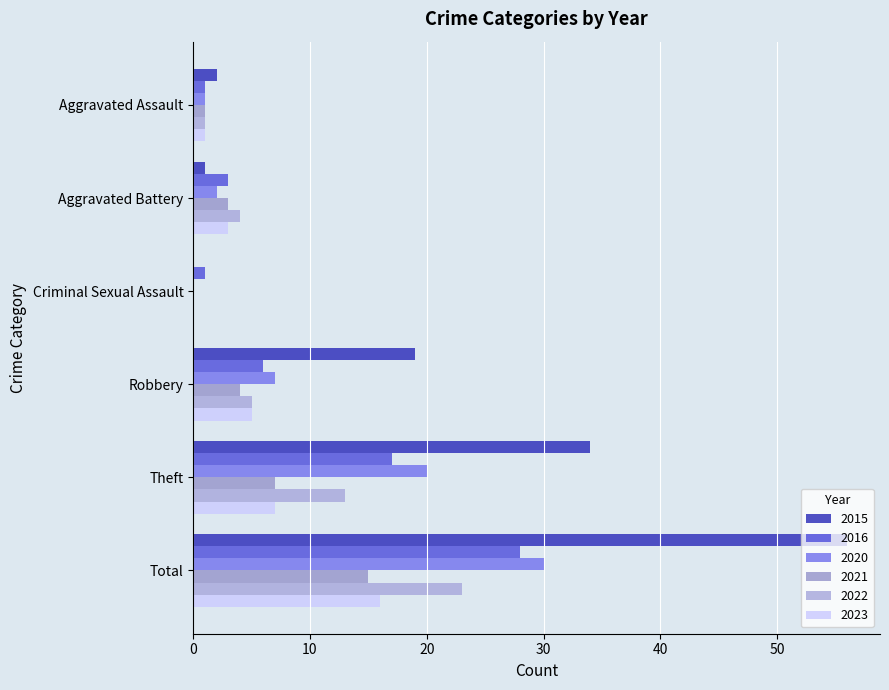

What is the label of the 5th bar from the right?

Aggravated Battery